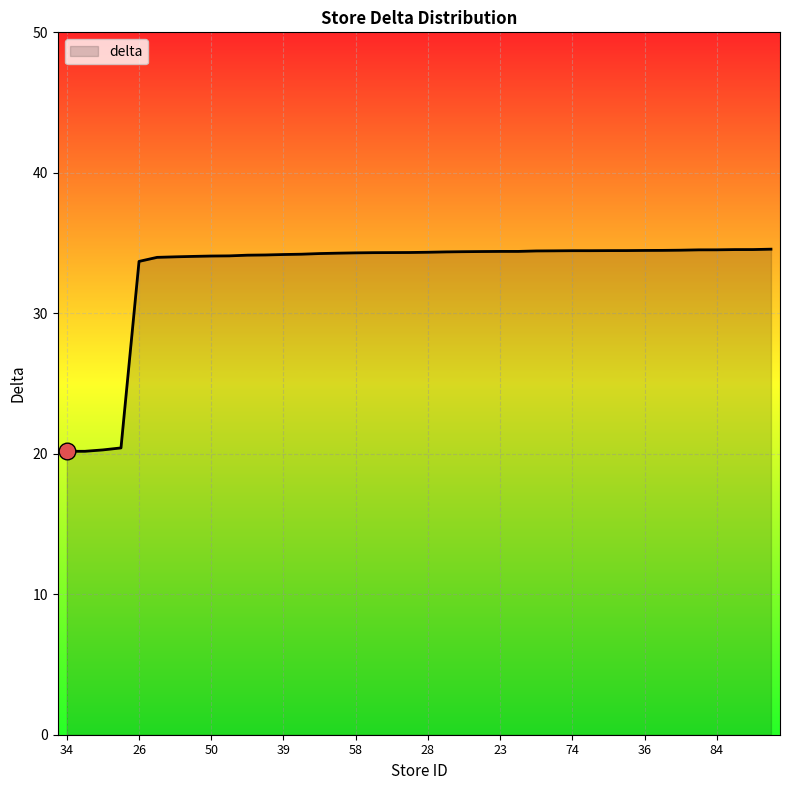

What is the maximum value shown in the chart?

34.6